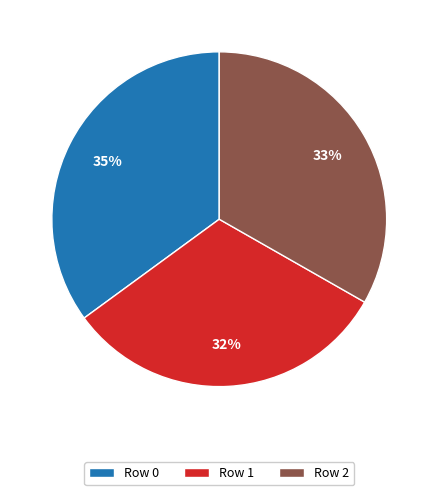

What is the ratio of the value at Row 0 to the value at Row 1?

1.1